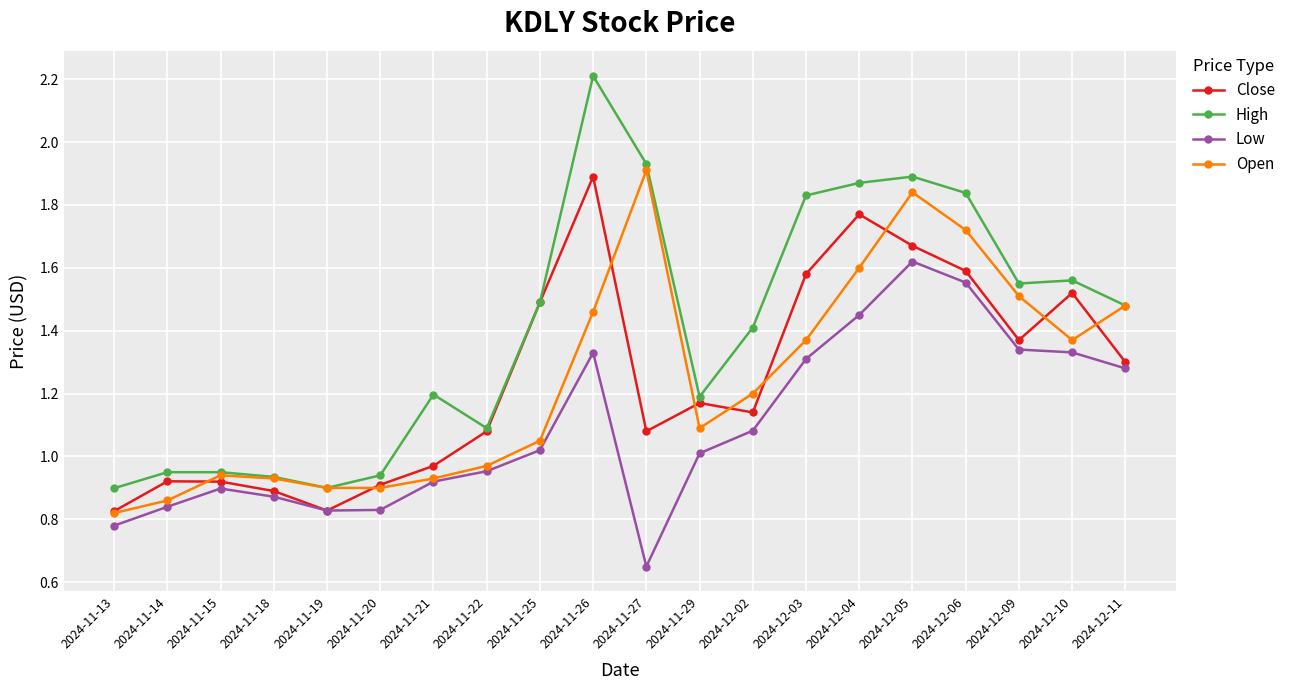

True or false: Low has a value of 1.2 at 2024-11-18.

False